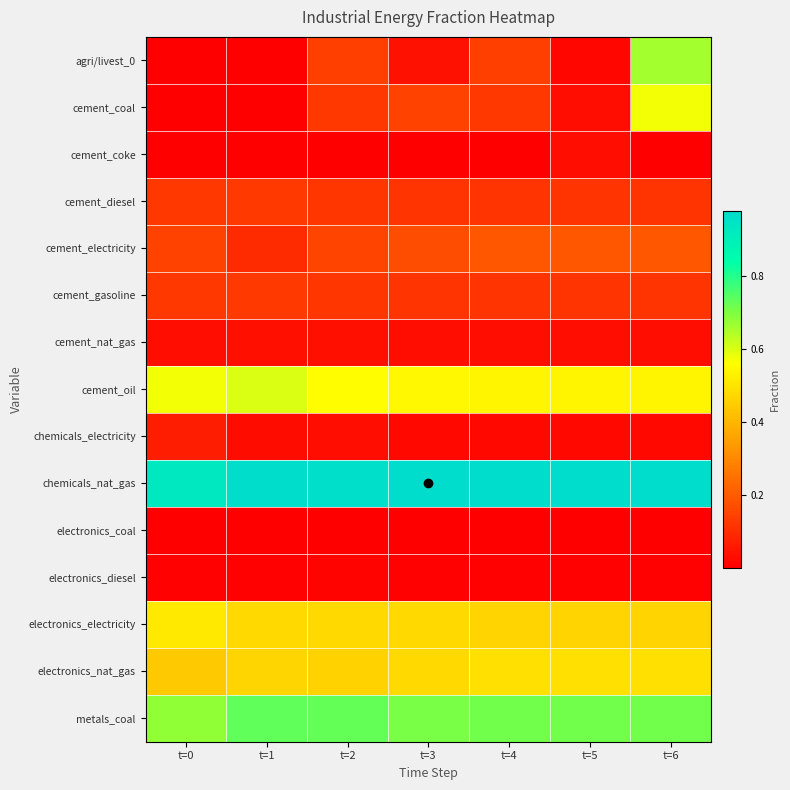

What is the difference between the highest and lowest values at t=2?

1.0